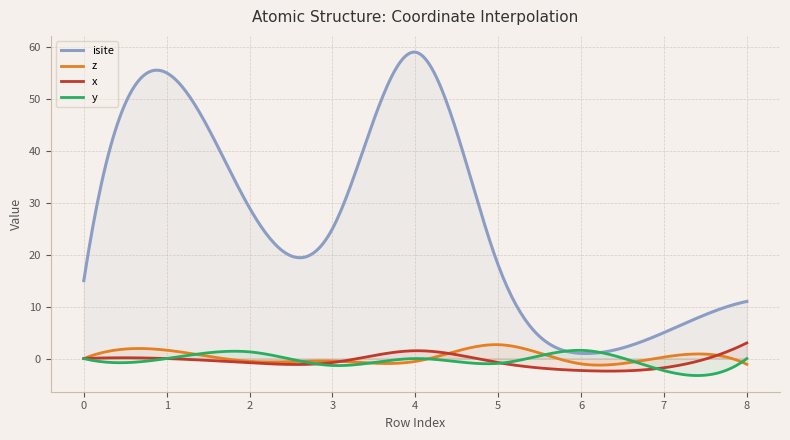

What is the average value of the y series?

-0.4